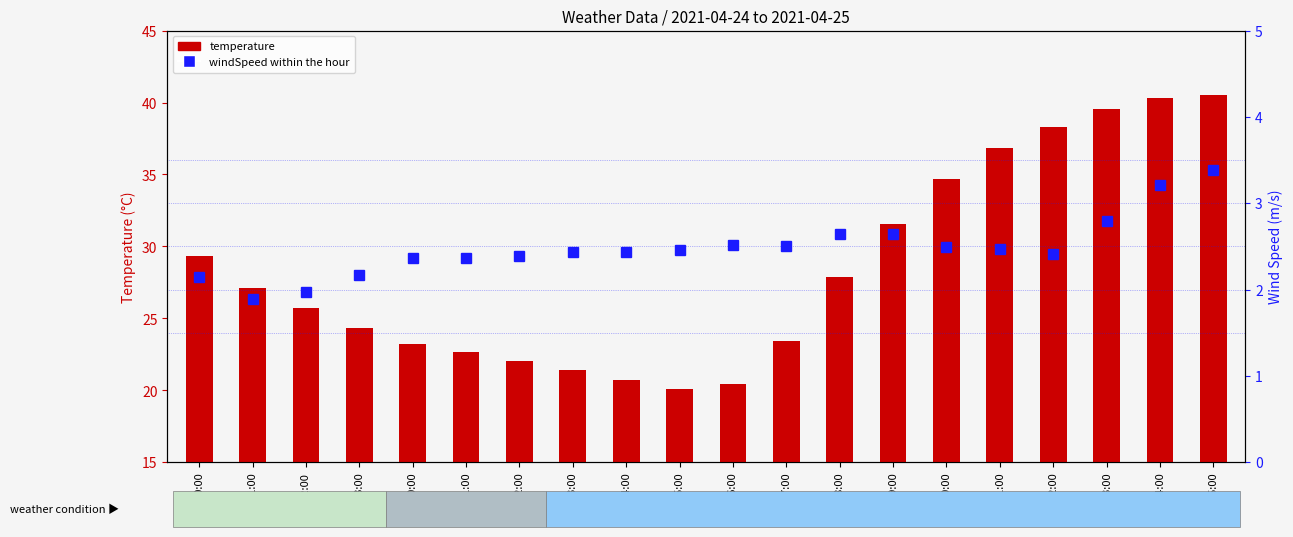

How many data points in windSpeed (m/s) are above 2?

18